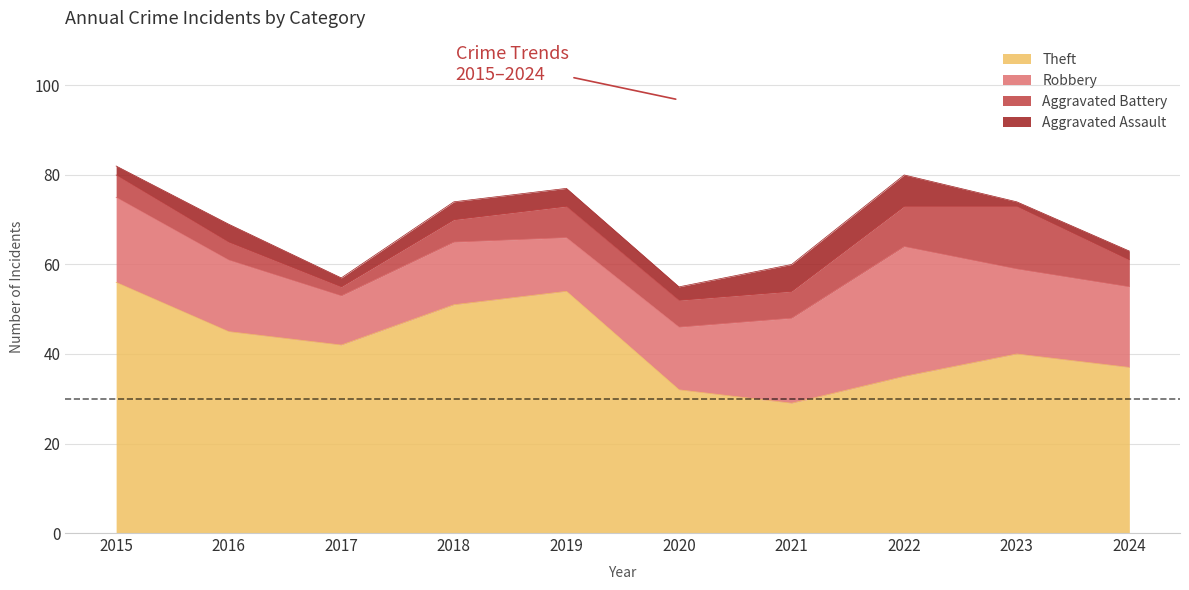

What is the difference between the maximum and minimum values in the Robbery series?

18